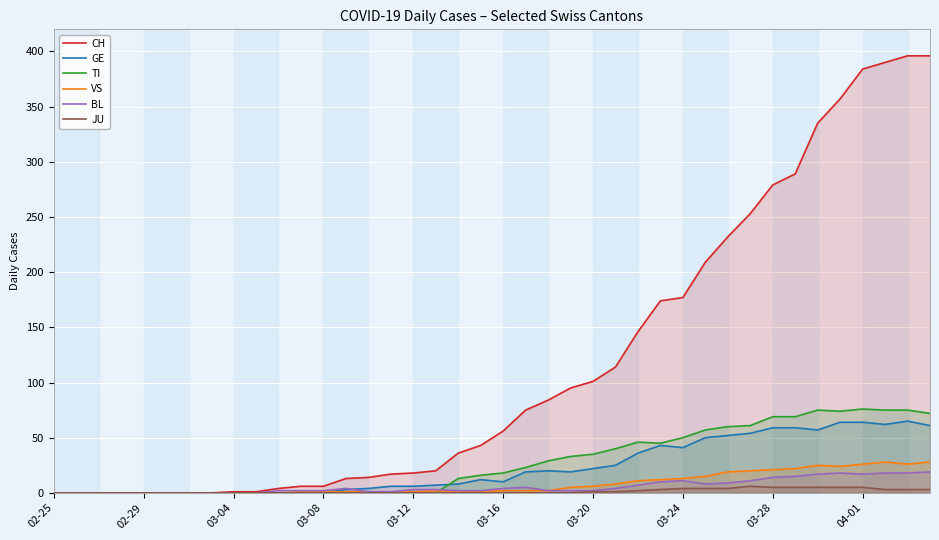

How many lines are shown in the chart?

6